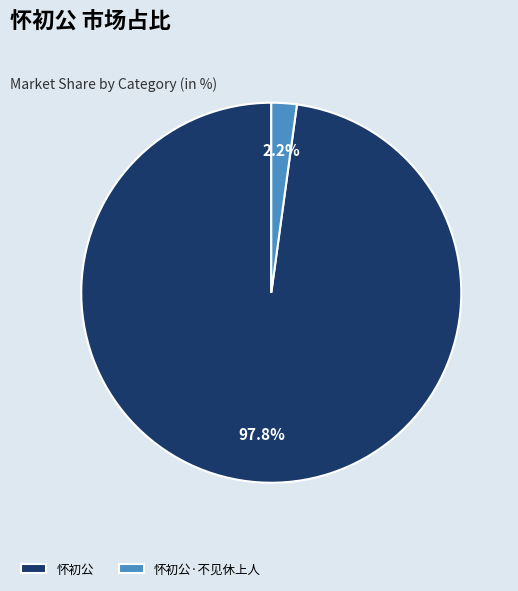

Rank the categories by value from highest to lowest.

怀初公, 怀初公·不见休上人